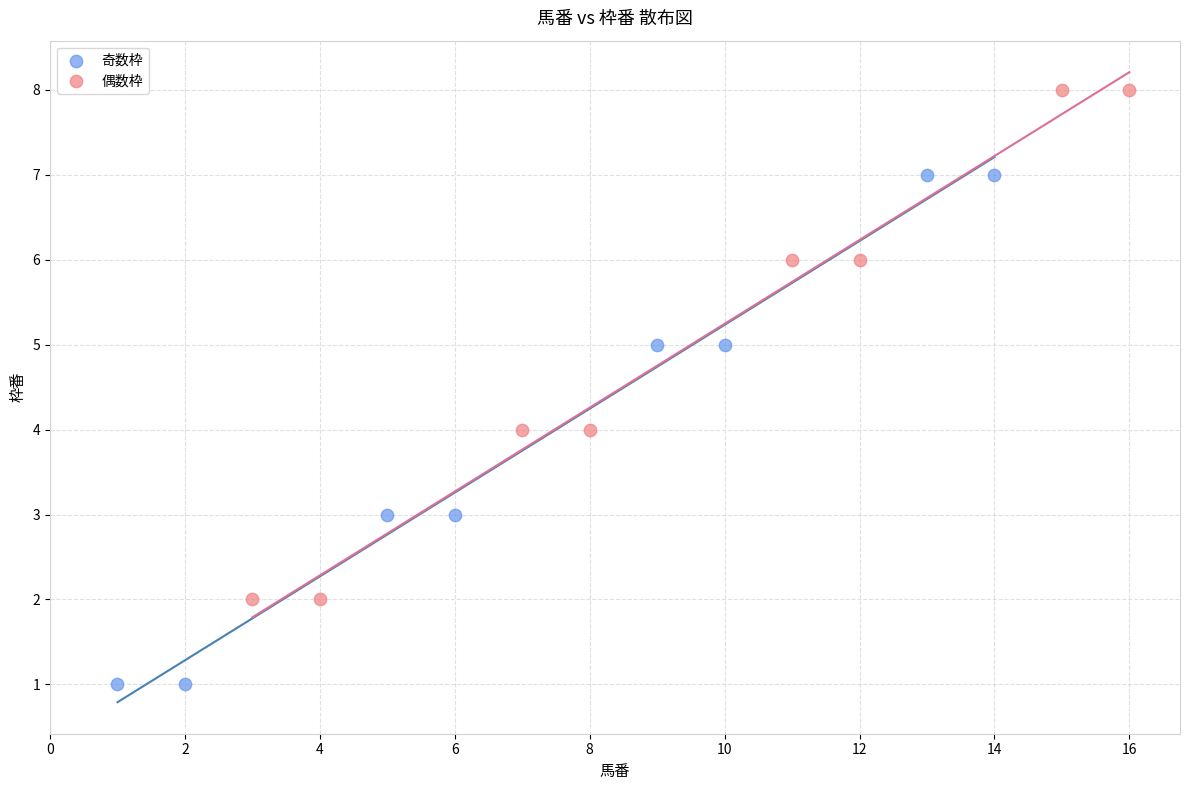

Which series reaches the maximum Y coordinate?

偶数枠